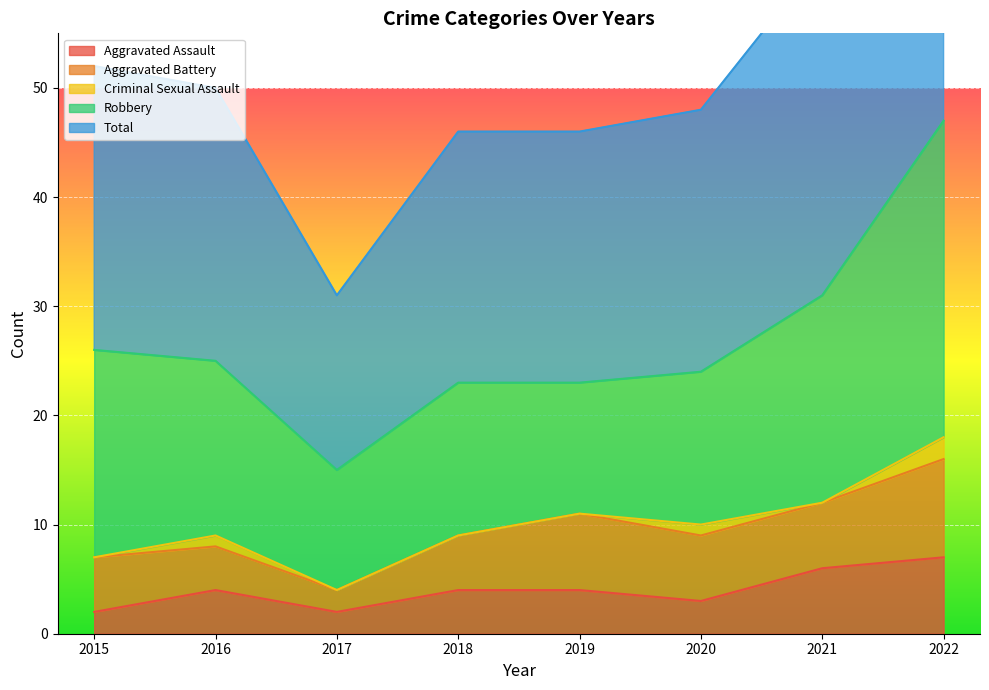

Which series changed the most between 2018 and 2019?

Aggravated Battery